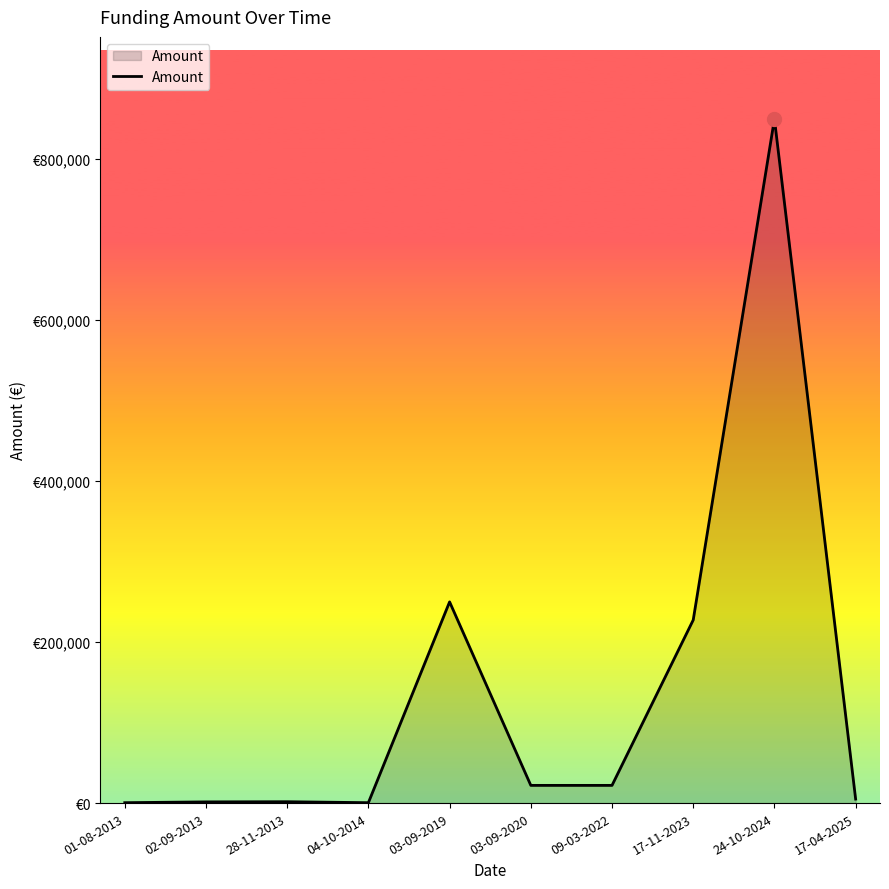

True or false: there are more than 0 points higher than both neighbors.

True